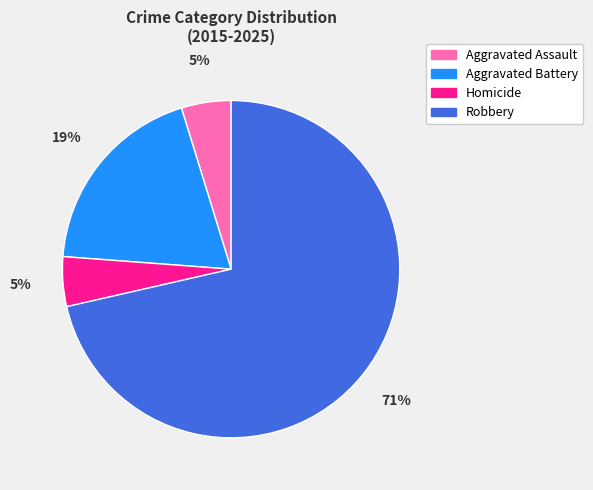

Does Aggravated Assault account for over 50% of the chart?

No